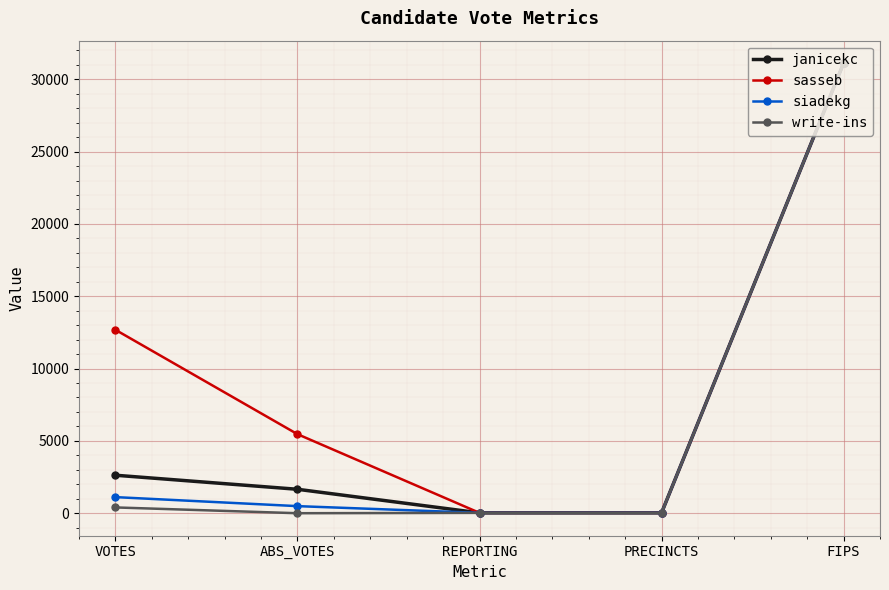

True or false: sasseb has more than 0 points higher than both neighbors.

False